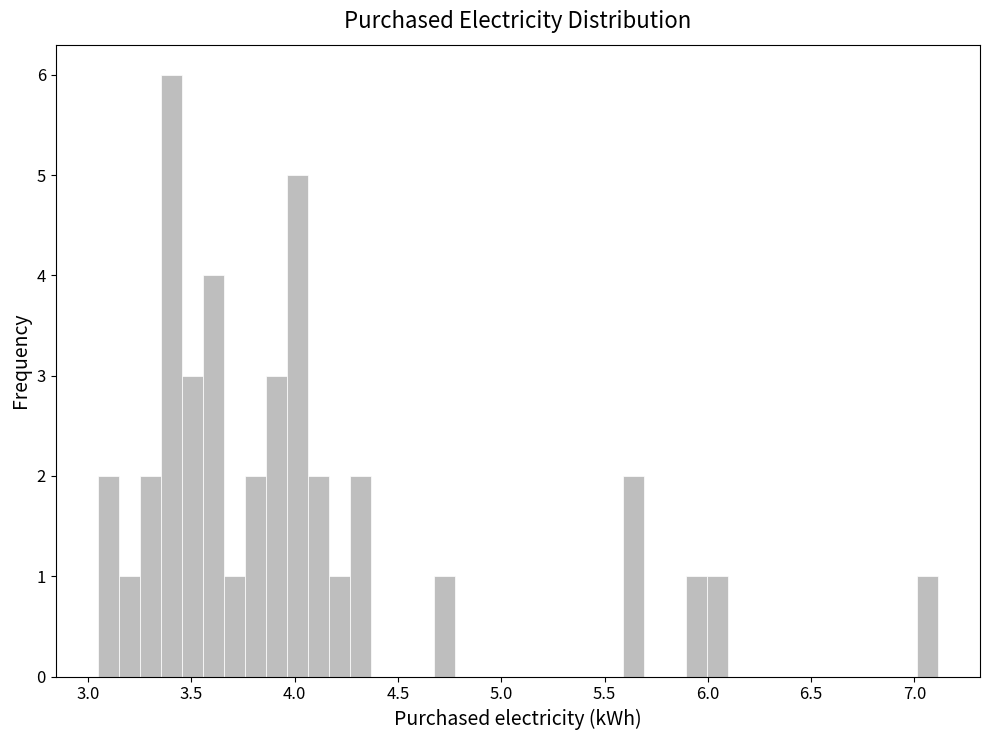

Read against the x-axis, roughly where is the centre of the tallest bar?

3.40